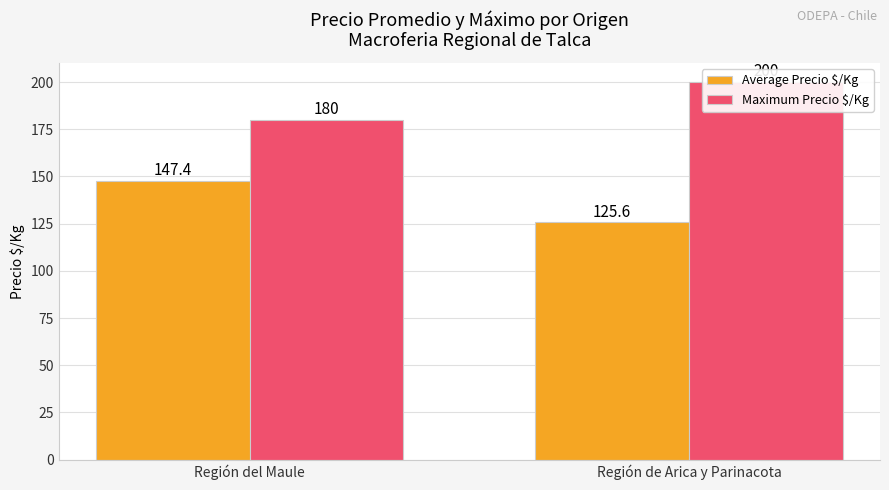

Which series has the largest range (max minus min)?

Average Precio $/Kg